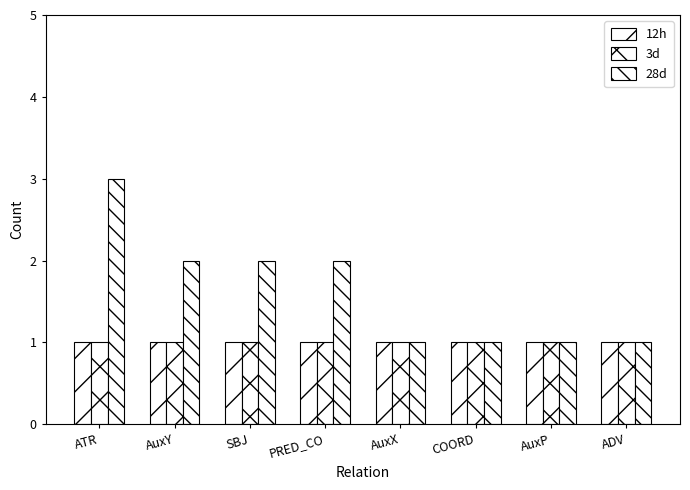

How many series are shown in this chart?

3